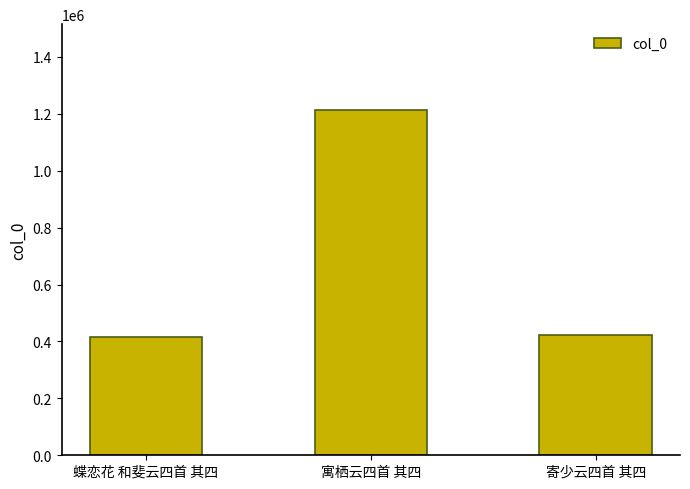

Does the chart contain stacked bars?

No